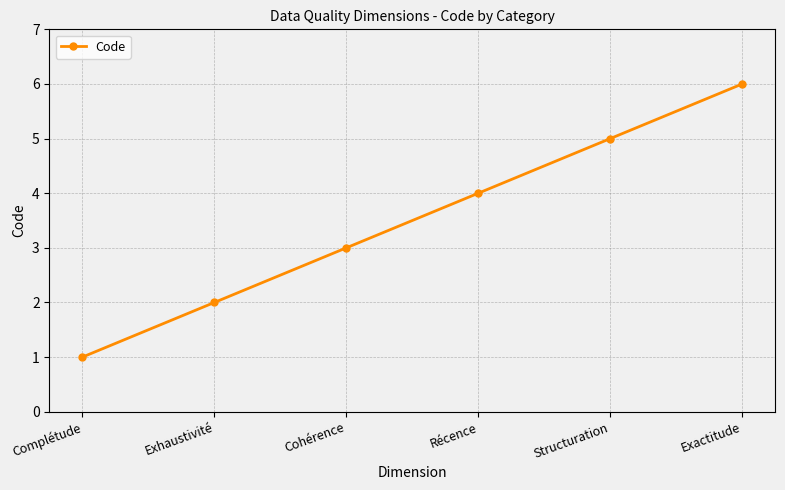

True or false: the data shows 6 at Exactitude.

True